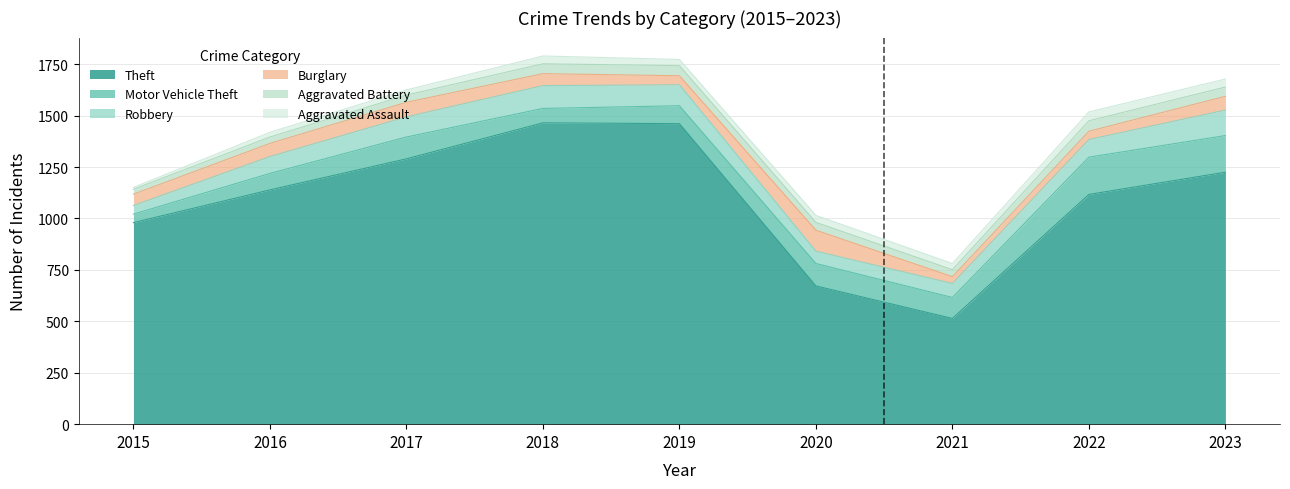

True or false: Robbery has more than 0 points higher than both neighbors.

True